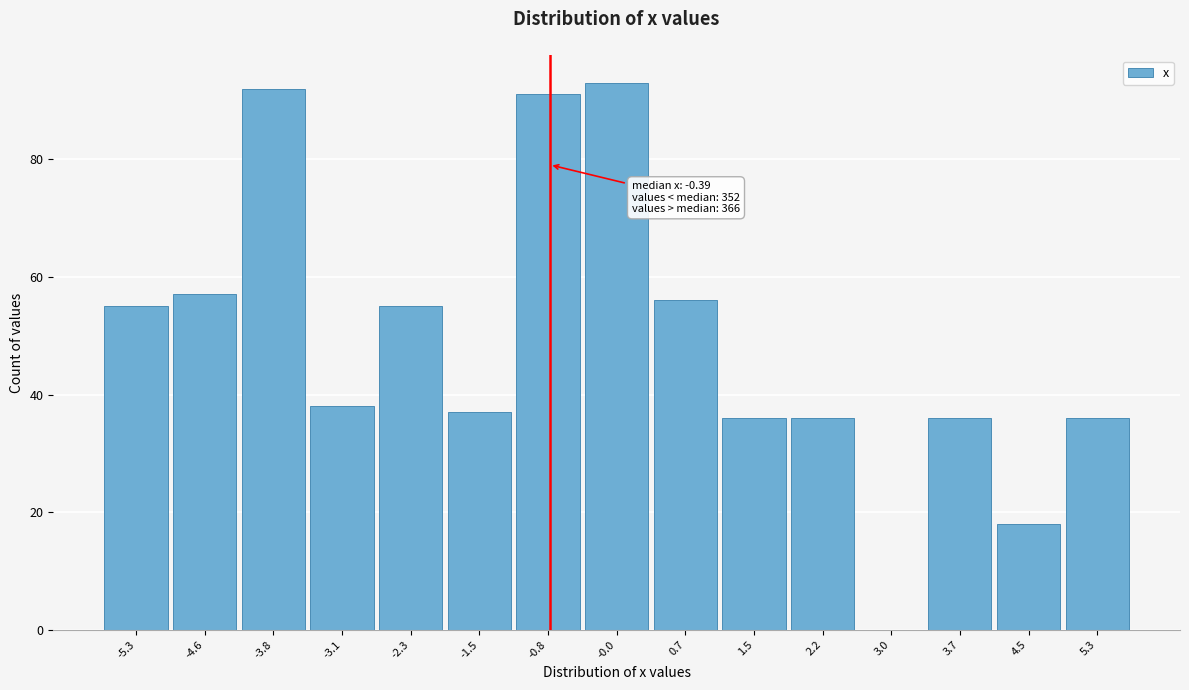

Reading left to right, what are all the values shown in this chart?

-5.3=55	-4.6=57	-3.8=92	-3.1=38	-2.3=55	-1.5=37	-0.8=91	-0.0=93	0.7=56	1.5=36	2.2=36	3.0=0	3.7=36	4.5=18	5.3=36